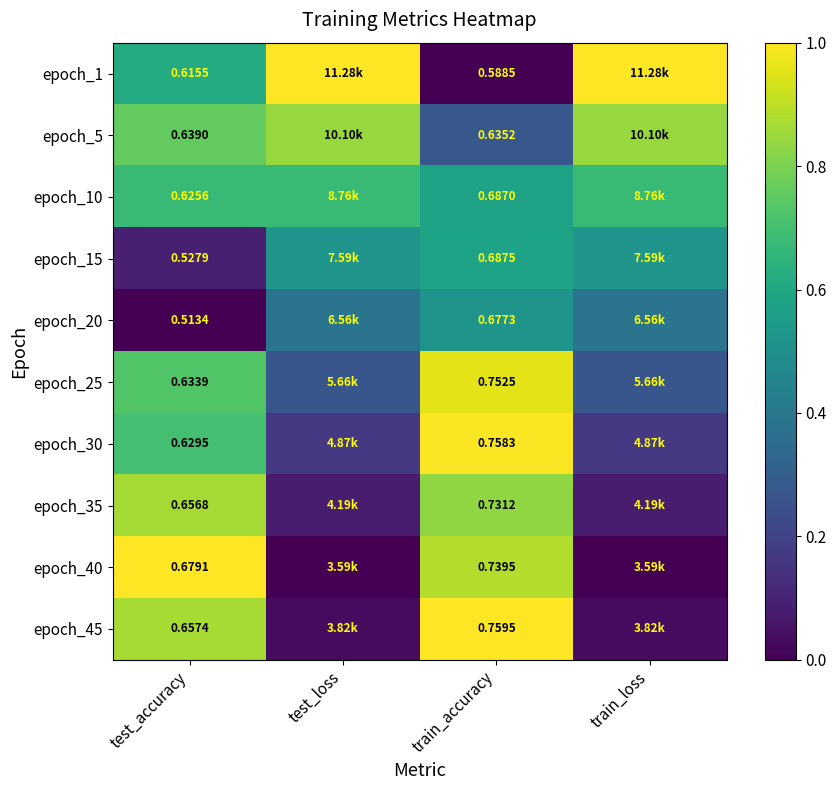

Count the epoch_1 values in the range 0 to 1.

4